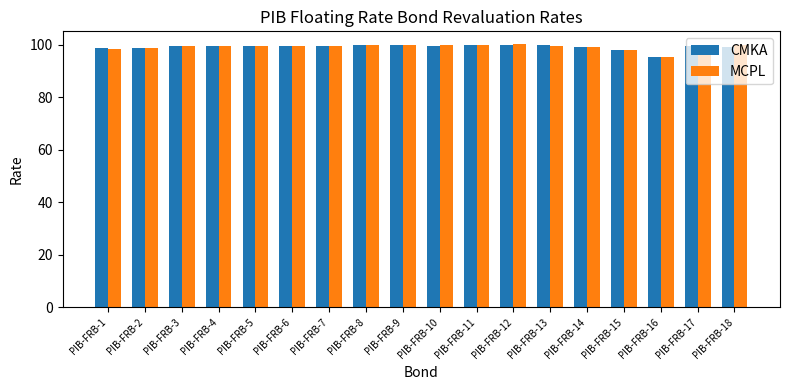

Count the number of data series in this chart.

2